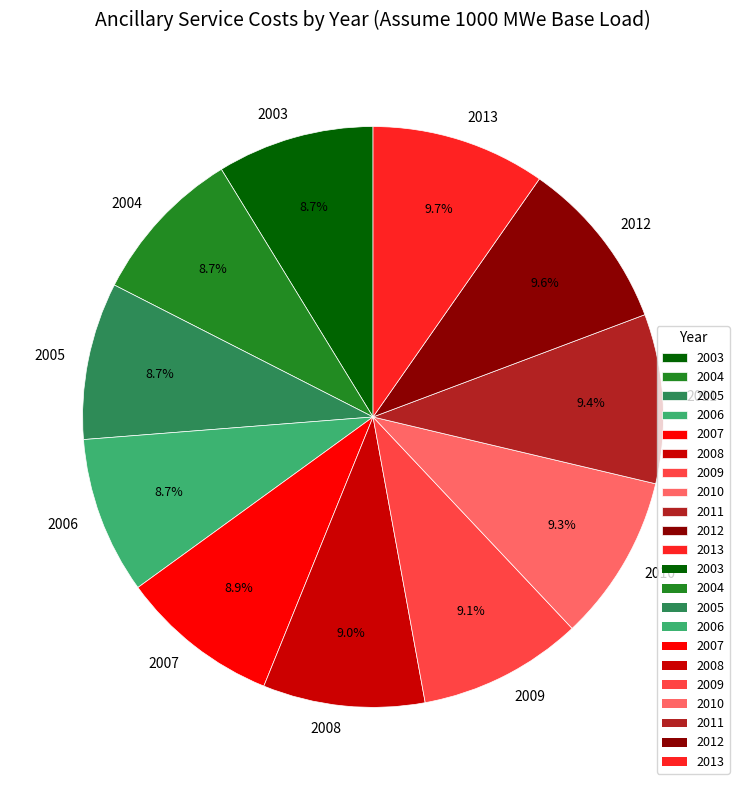

The 2008 slice represents 9% of the pie. True or false?

True